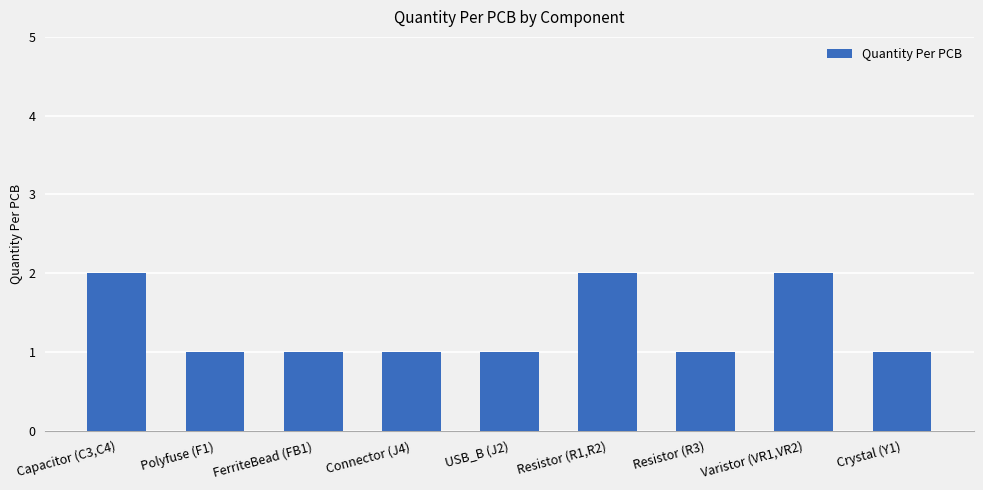

Reading left to right, extract all data points from this chart.

Capacitor (C3,C4)=2	Polyfuse (F1)=1	FerriteBead (FB1)=1	Connector (J4)=1	USB_B (J2)=1	Resistor (R1,R2)=2	Resistor (R3)=1	Varistor (VR1,VR2)=2	Crystal (Y1)=1